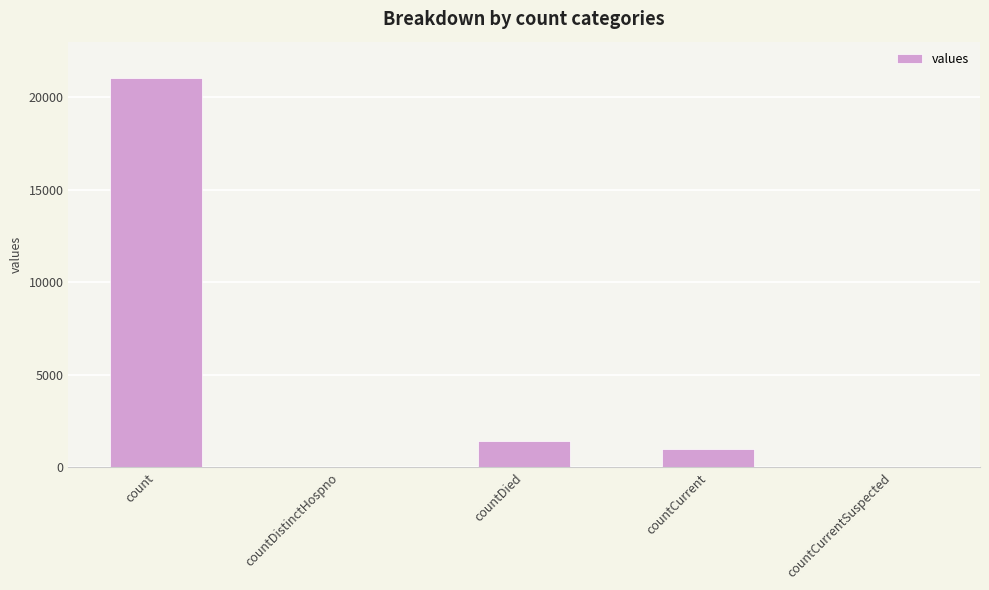

What is the sum of the values at count and countCurrentSuspected?

21050